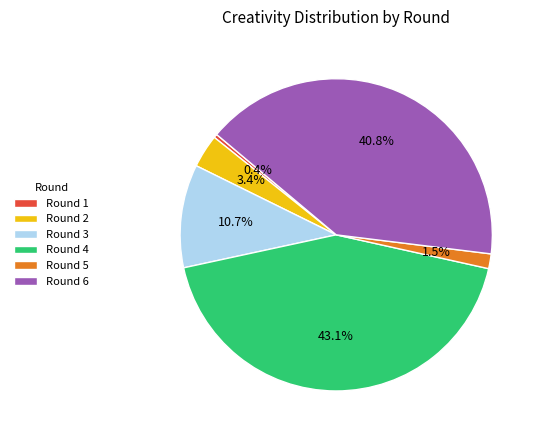

Does any single category account for the majority?

No